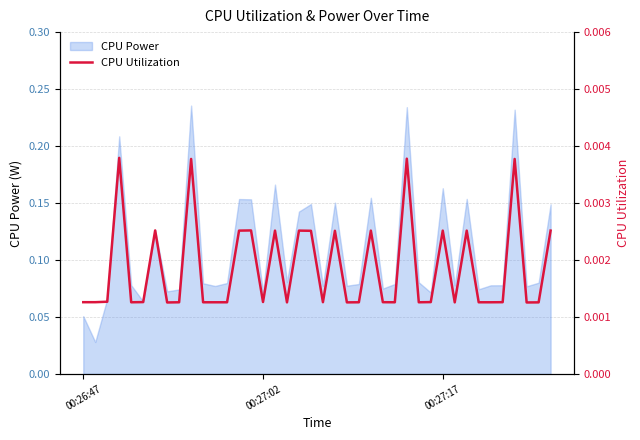

The value at 22 is 0.0. True or false?

False